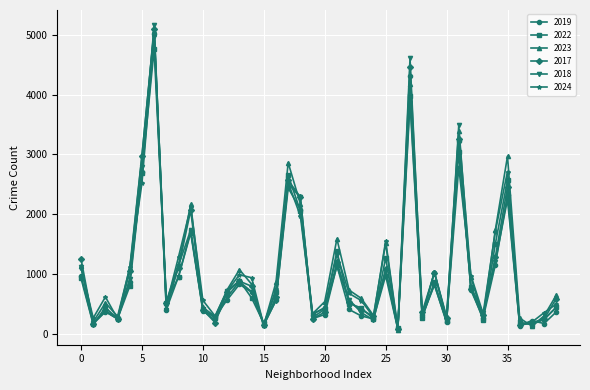

What is the greatest value displayed?

5163